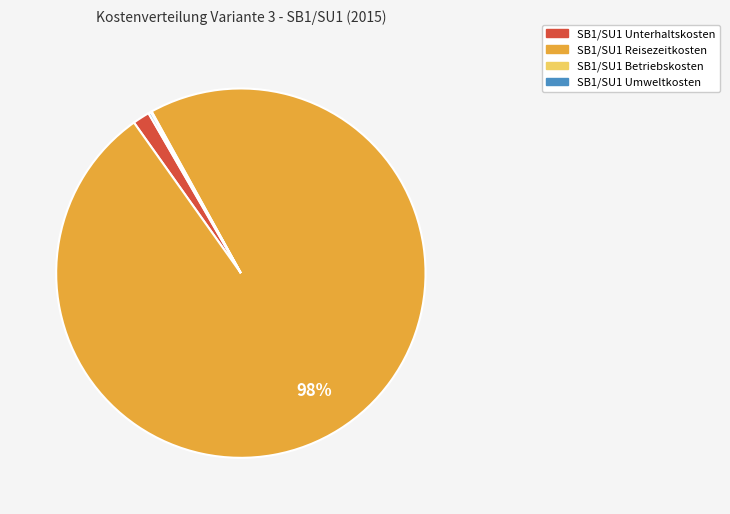

Is there any slice that represents more than half of the pie?

Yes